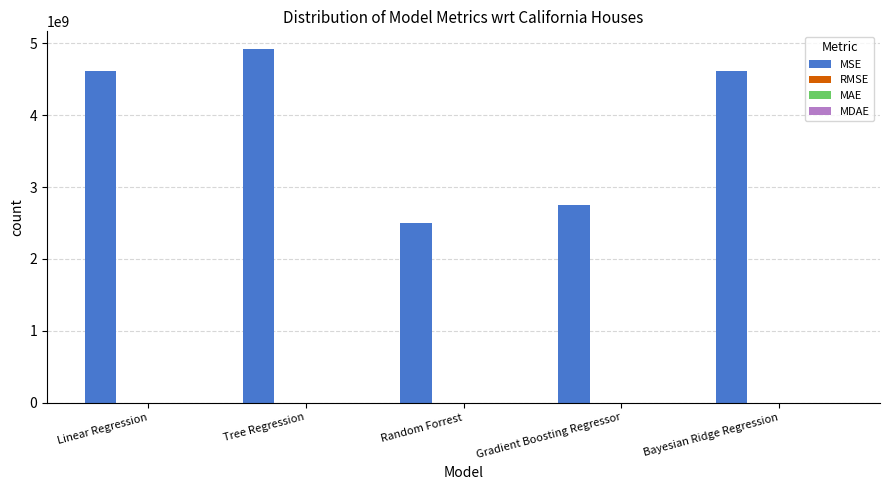

What is the total value across all series at Linear Regression?

4617334586.1